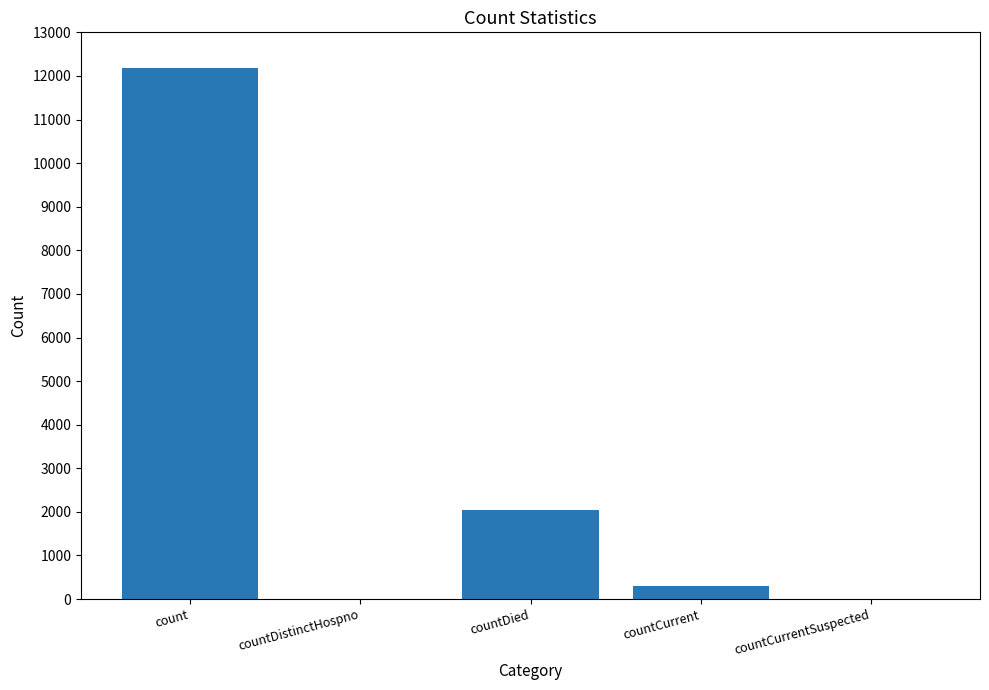

What is the change in value from count to countCurrentSuspected?

-12176